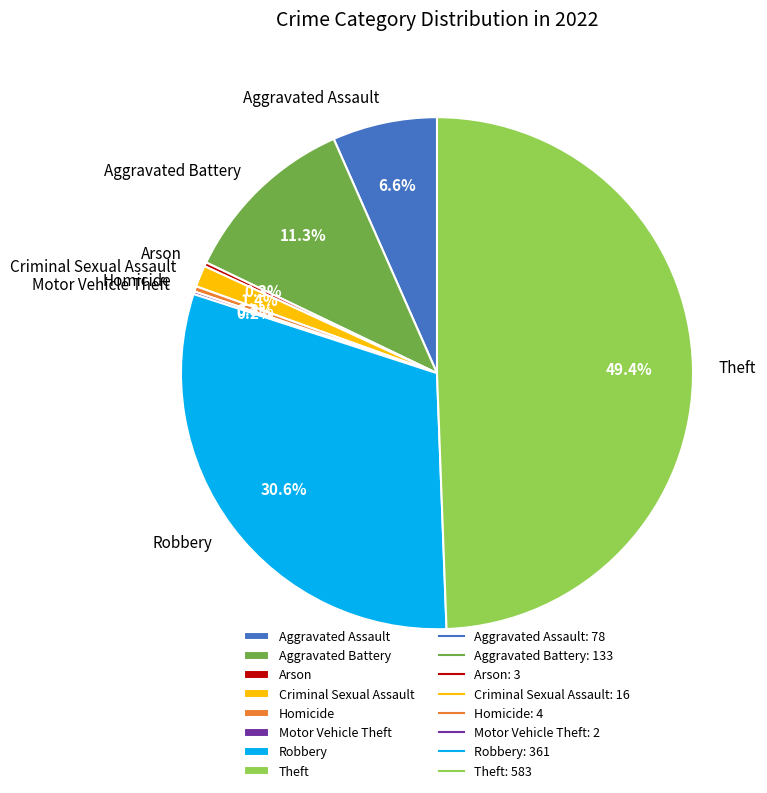

Between Homicide and Criminal Sexual Assault, which is larger?

Criminal Sexual Assault